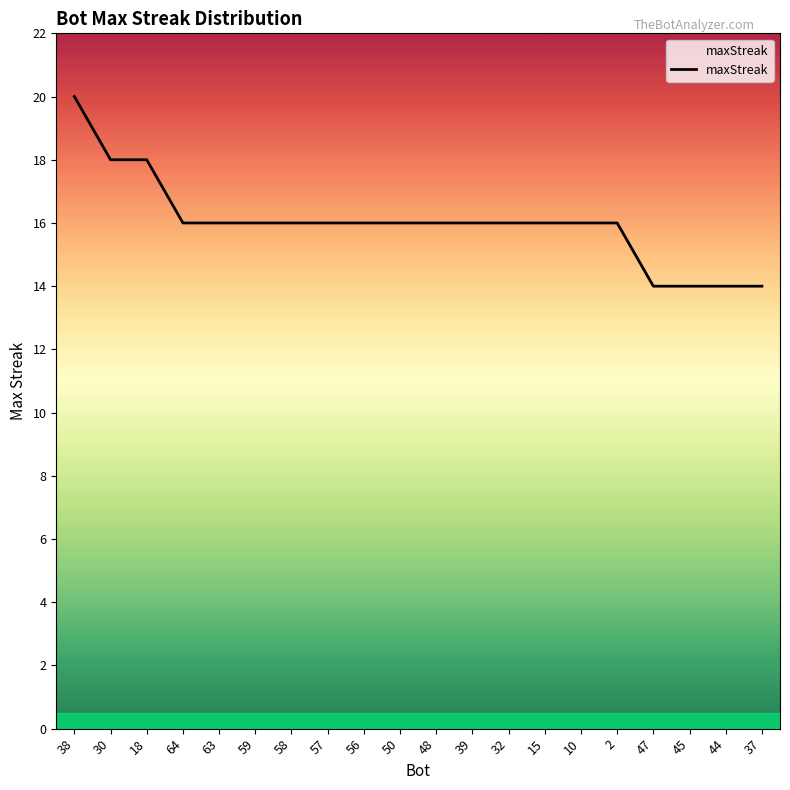

What is the approximate value at 39?

16